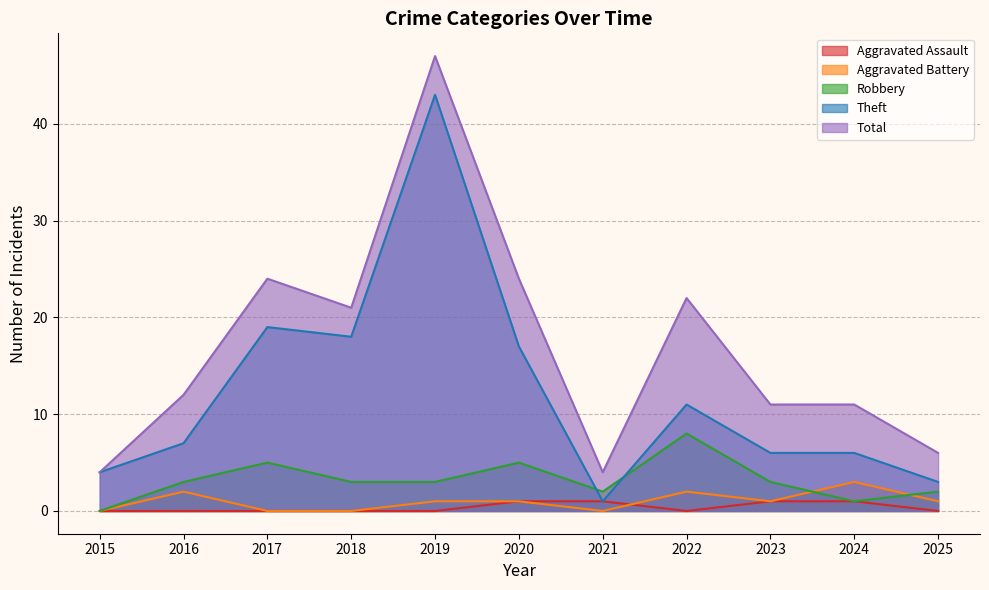

What is the difference between the maximum and minimum values in the Robbery series?

8